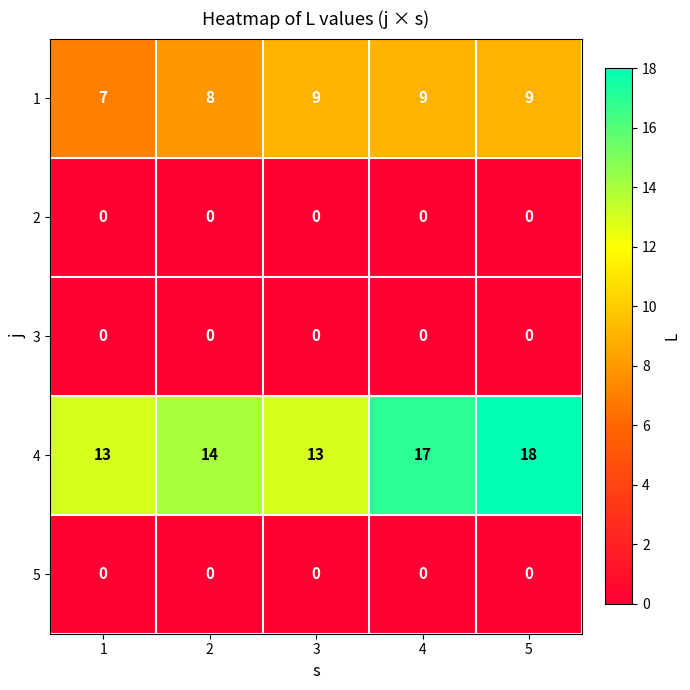

Reading left to right, what are all the values shown in this chart?

1: 1=7	2=8	3=9	4=9	5=9
2: 1=0	2=0	3=0	4=0	5=0
3: 1=0	2=0	3=0	4=0	5=0
4: 1=13	2=14	3=13	4=17	5=18
5: 1=0	2=0	3=0	4=0	5=0